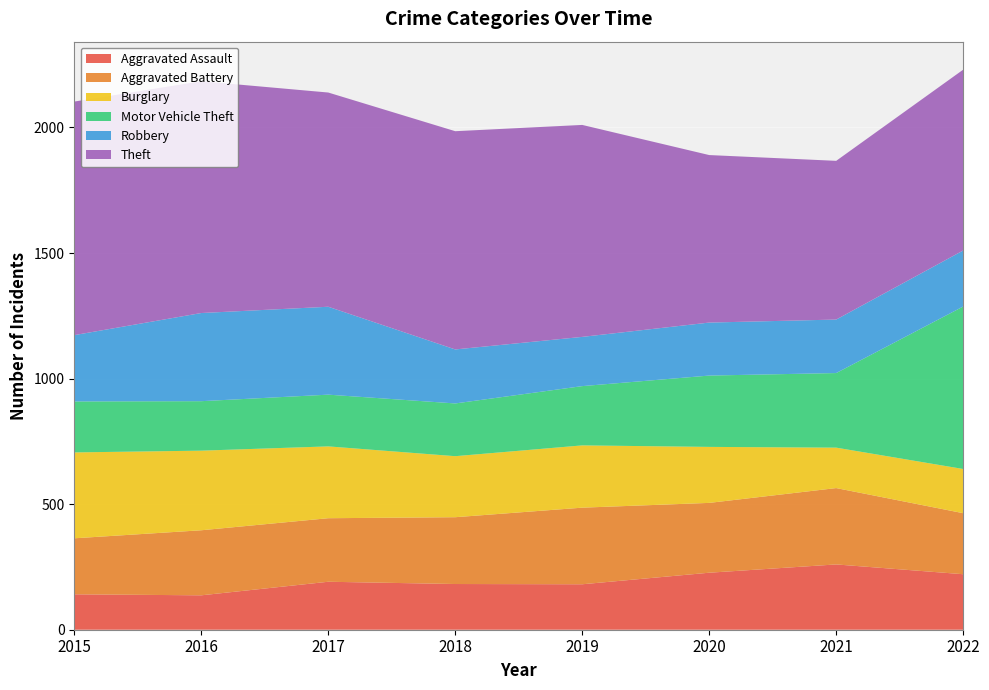

Reading left to right, transcribe all the data shown in this chart.

Aggravated Assault: 2015=141	2016=137	2017=191	2018=182	2019=181	2020=227	2021=260	2022=221
Aggravated Battery: 2015=223	2016=259	2017=253	2018=266	2019=305	2020=278	2021=304	2022=243
Burglary: 2015=342	2016=317	2017=286	2018=243	2019=248	2020=223	2021=161	2022=176
Motor Vehicle Theft: 2015=203	2016=197	2017=206	2018=210	2019=236	2020=284	2021=297	2022=647
Robbery: 2015=264	2016=351	2017=350	2018=215	2019=196	2020=211	2021=213	2022=223
Theft: 2015=930	2016=923	2017=853	2018=869	2019=844	2020=667	2021=632	2022=720